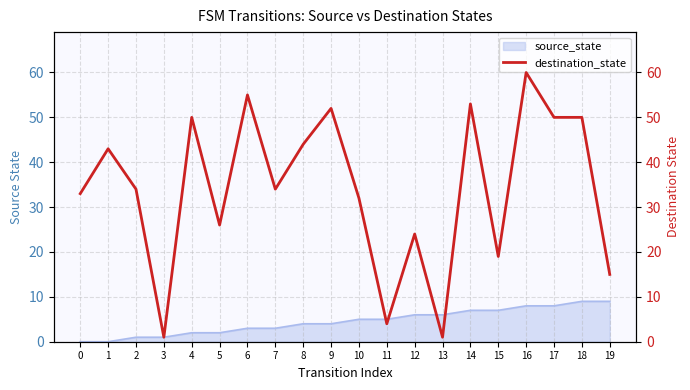

Is it true that source_state equals 0 at 0?

True